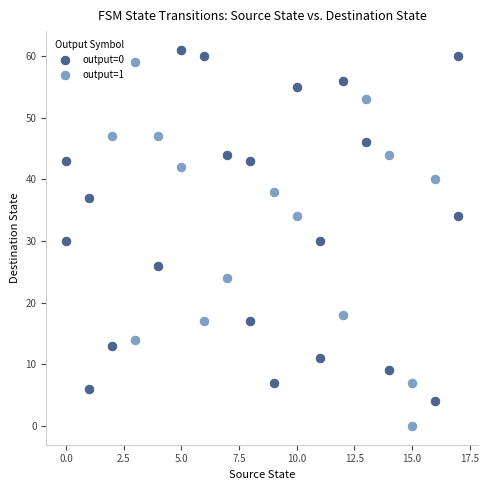

What are all the series names shown in the legend?

output=0, output=1